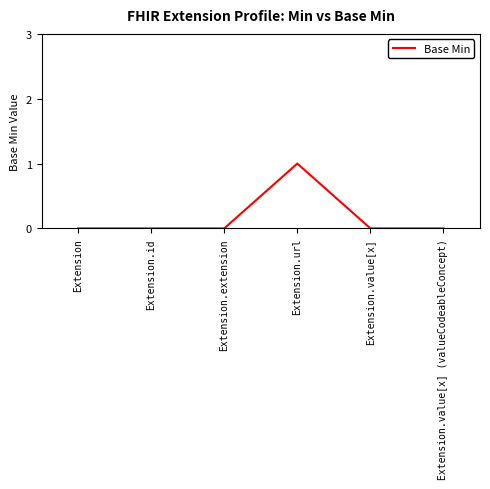

The chart shows a value of 0 at Extension. True or false?

True